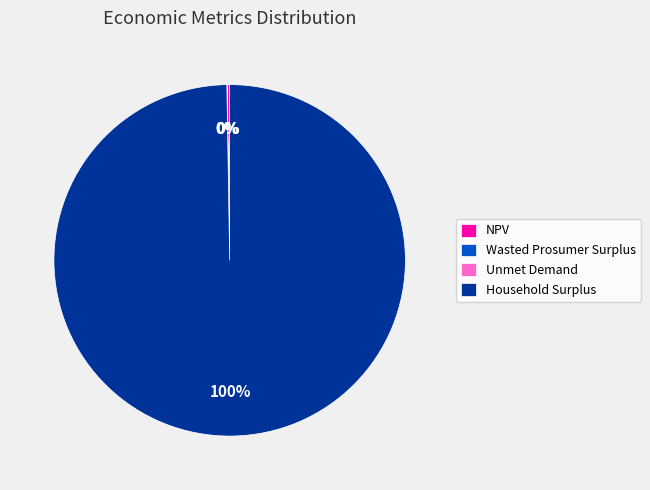

To the nearest percent, what portion does Household Surplus represent?

100%